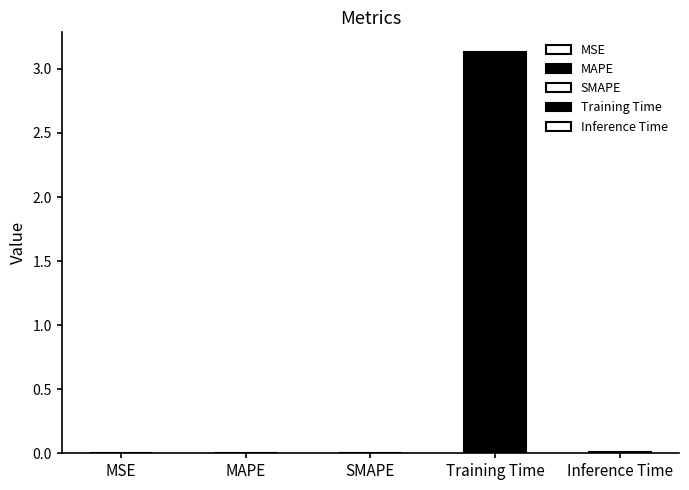

Which label corresponds to the smallest value in the chart?

MSE